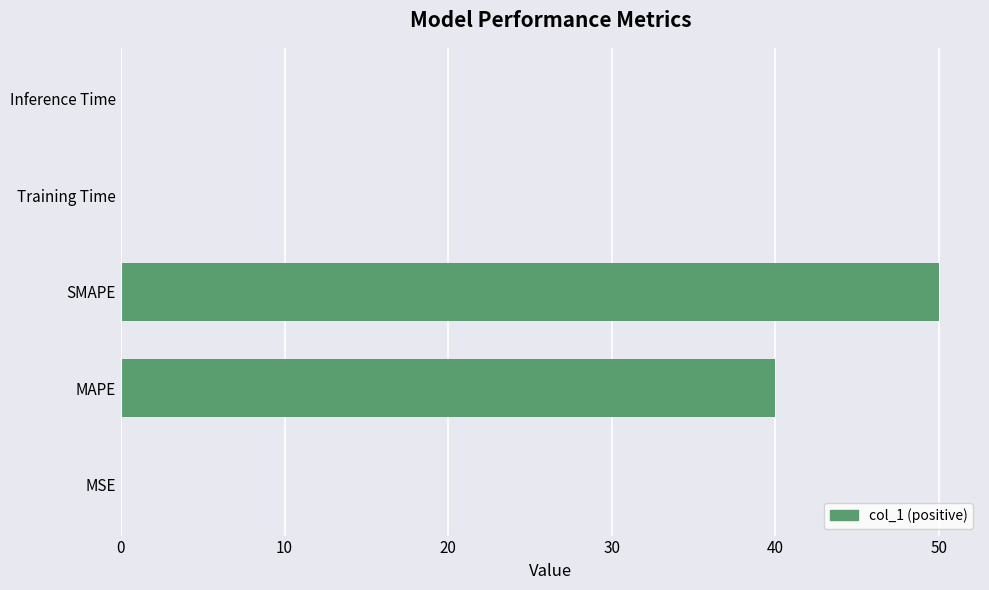

The value at SMAPE is 24.4. True or false?

False